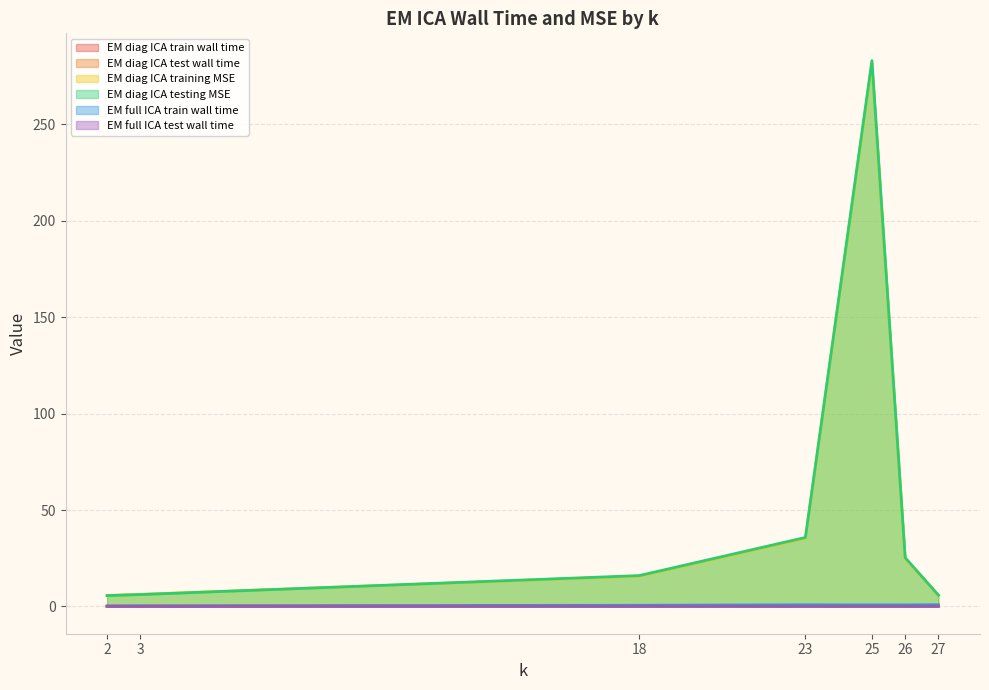

Which series has the largest total across all categories?

EM diag ICA testing MSE